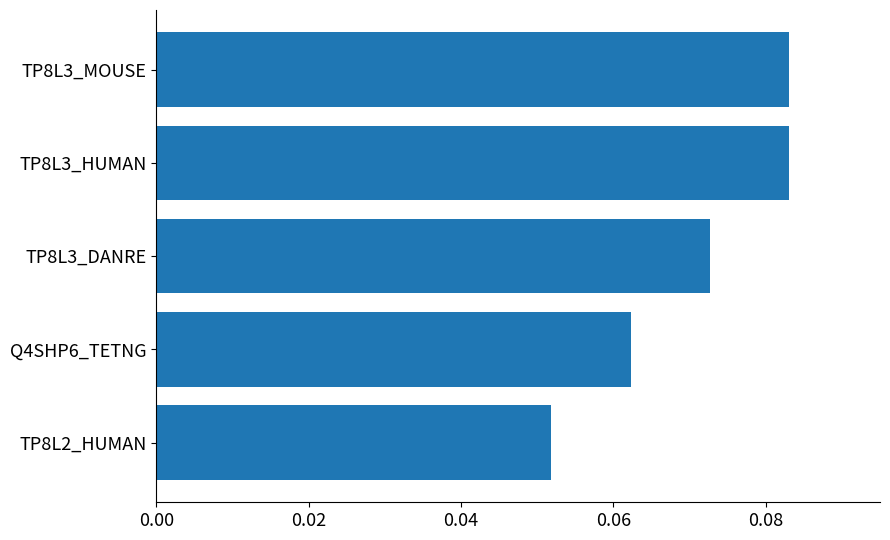

How many values are between 0 and 1?

5